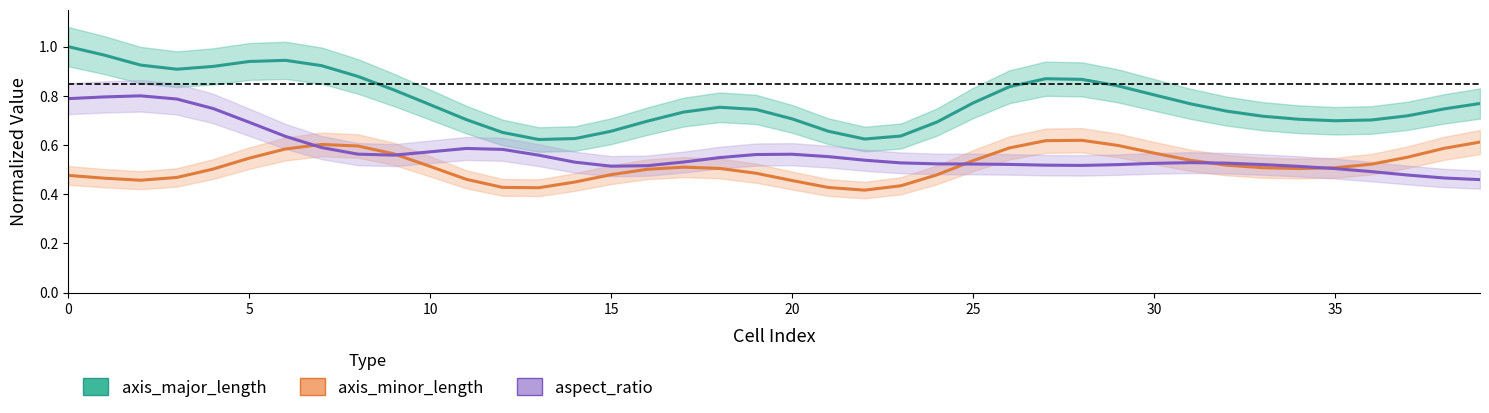

List the series in order of their peak value, lowest first.

axis_minor_length, aspect_ratio, axis_major_length